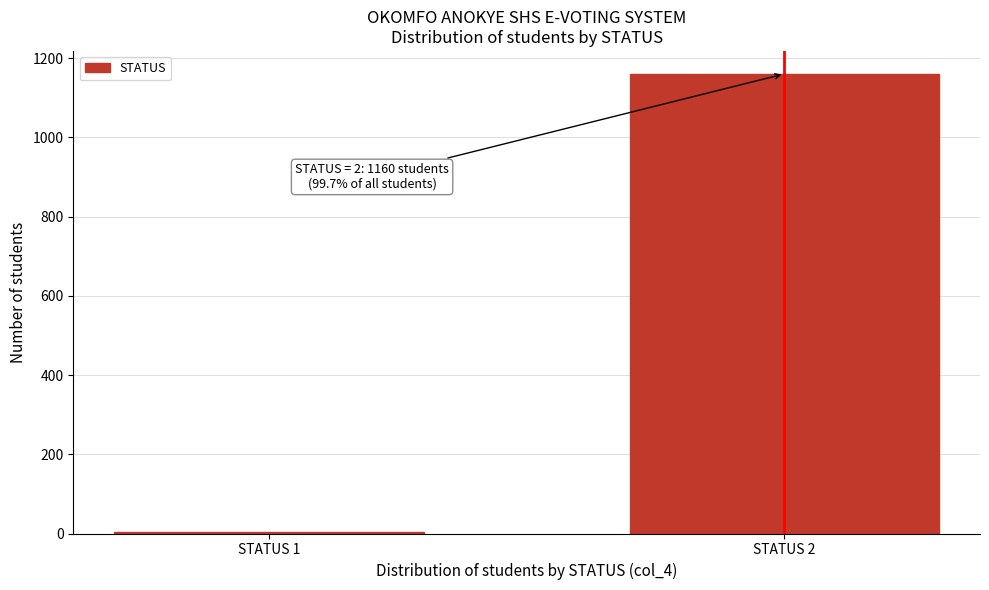

Reading left to right, extract all data points from this chart.

STATUS 1=4	STATUS 2=1160